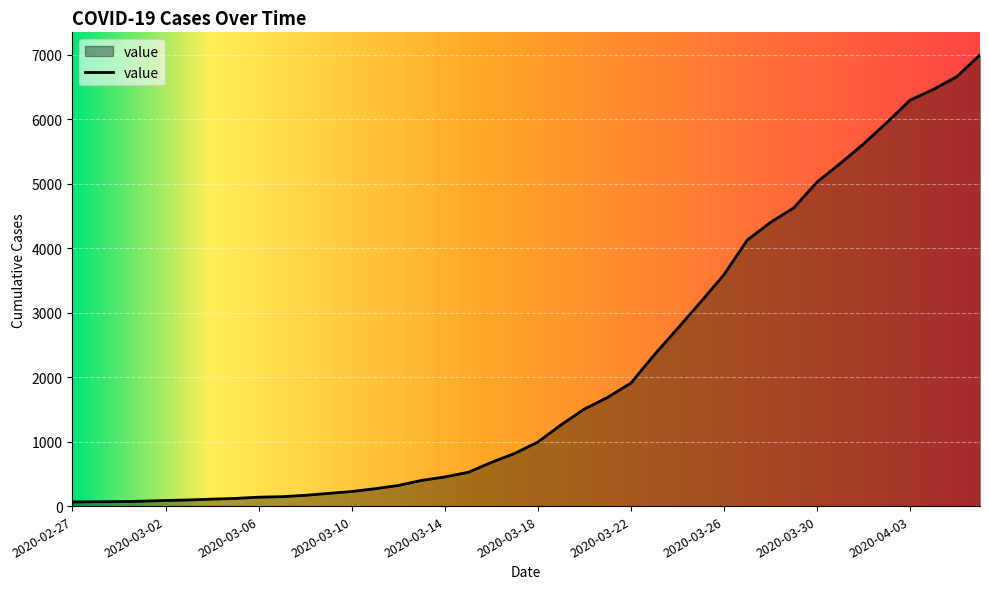

What is the difference between the maximum and minimum values?

6931